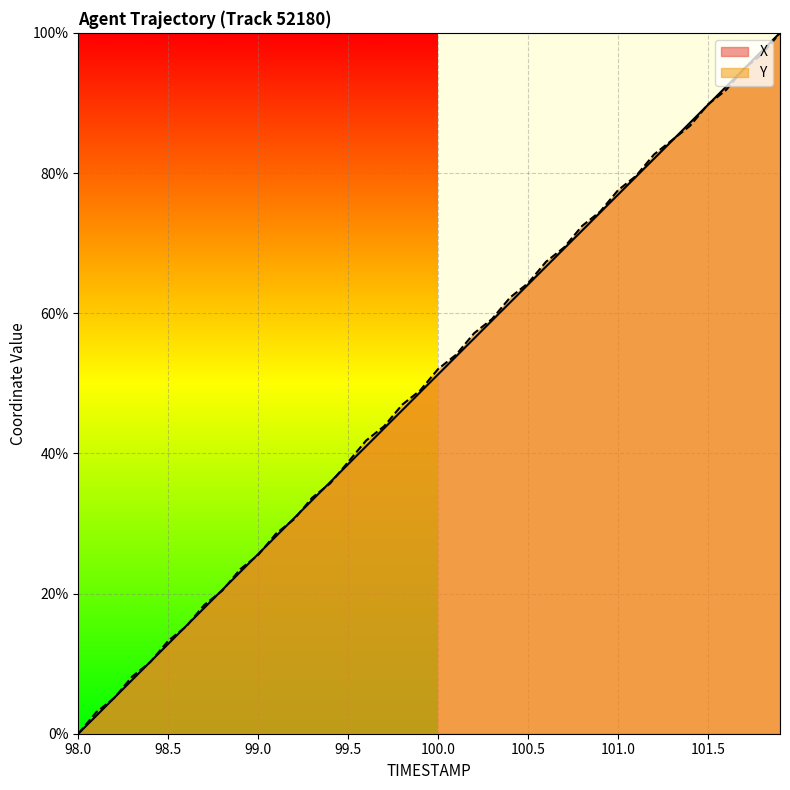

How many lines are shown in the chart?

2